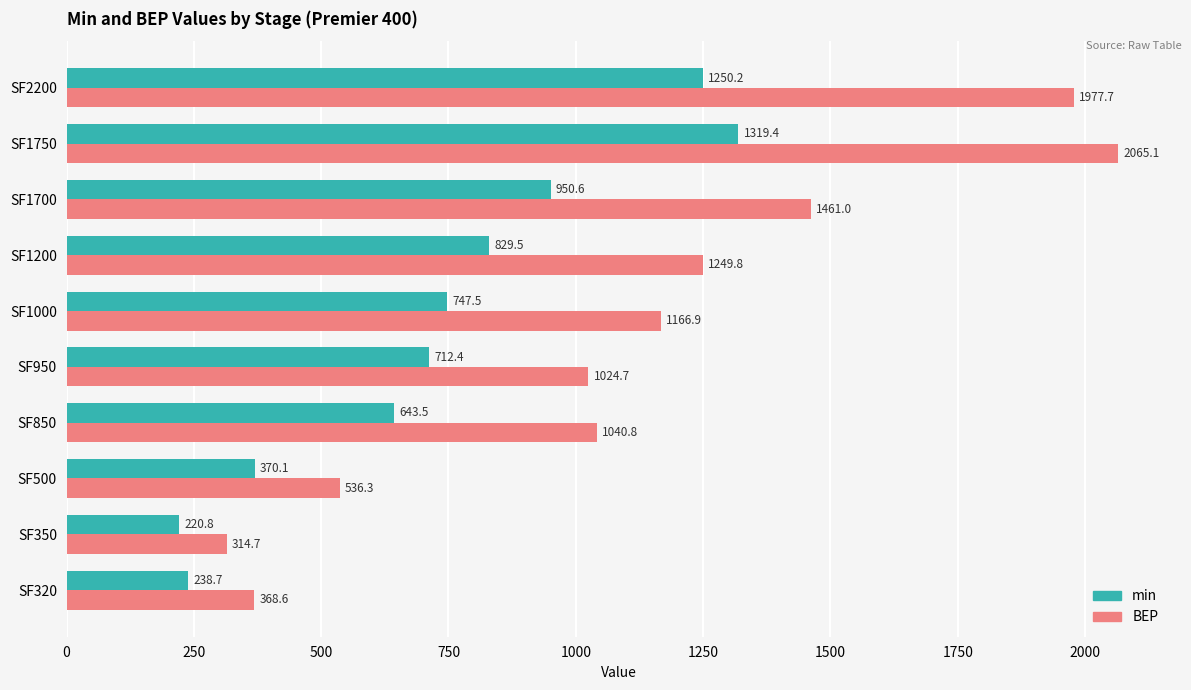

The BEP series shows 1571.4 at SF1000. True or false?

False